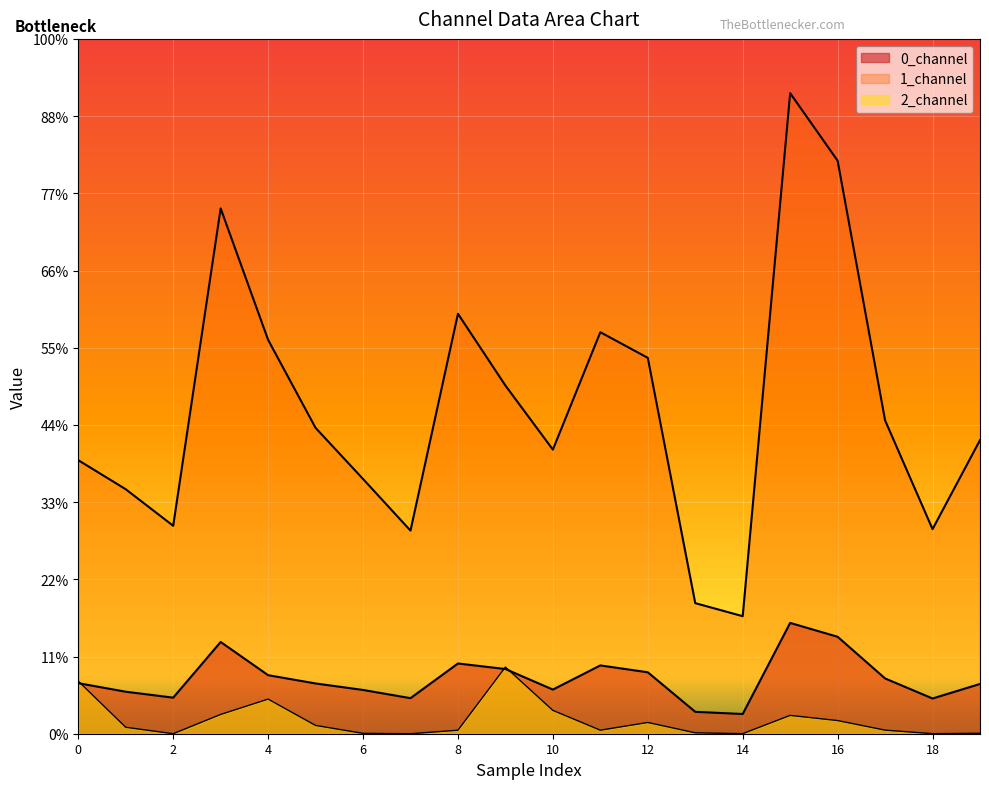

Rank the categories by 1_channel value from highest to lowest.

15, 16, 3, 8, 11, 4, 12, 9, 17, 5, 19, 10, 0, 6, 1, 2, 18, 7, 13, 14